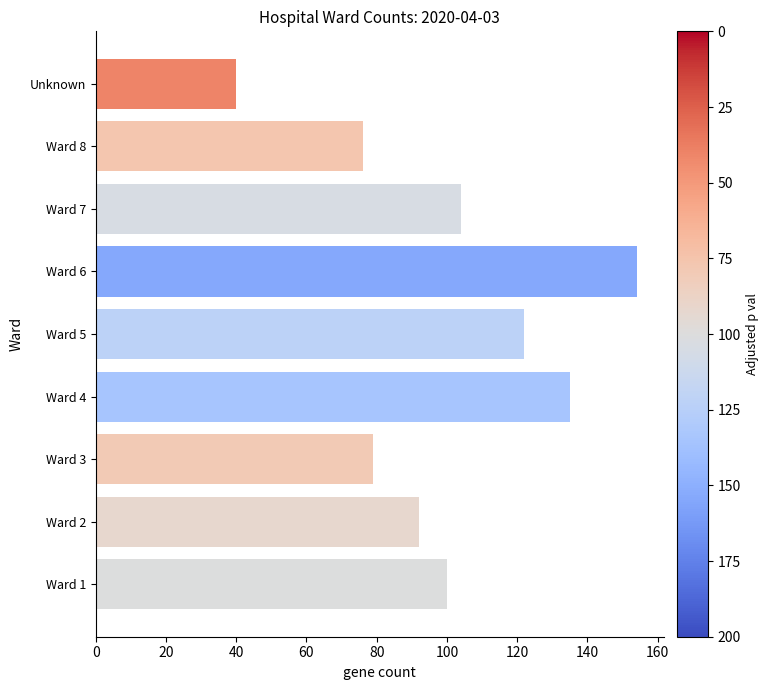

How many distinct data groups are displayed?

1